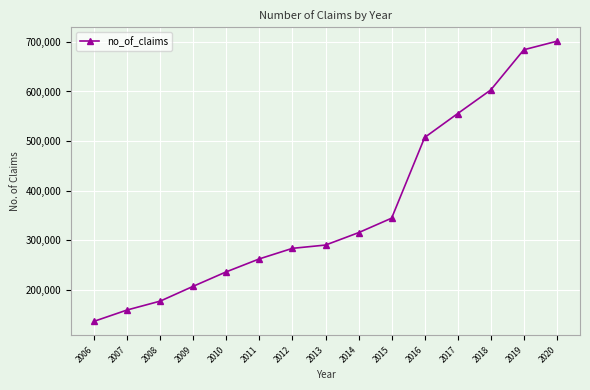

What is the difference between the values at 2010 and 2017?

319548